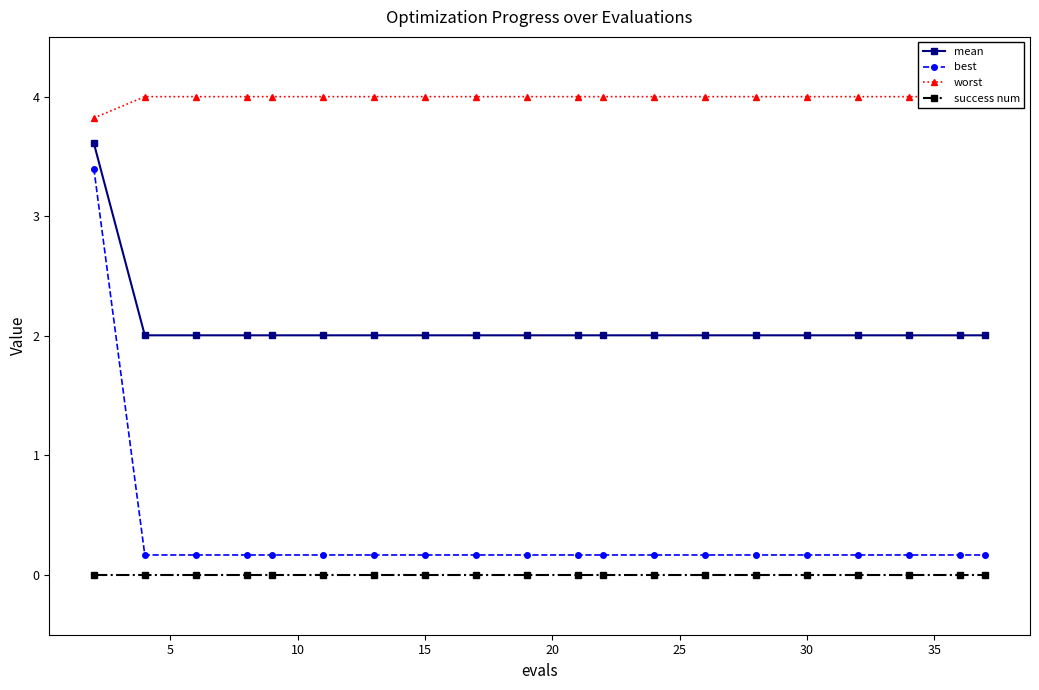

True or false: success num and mean intersect in this chart.

False